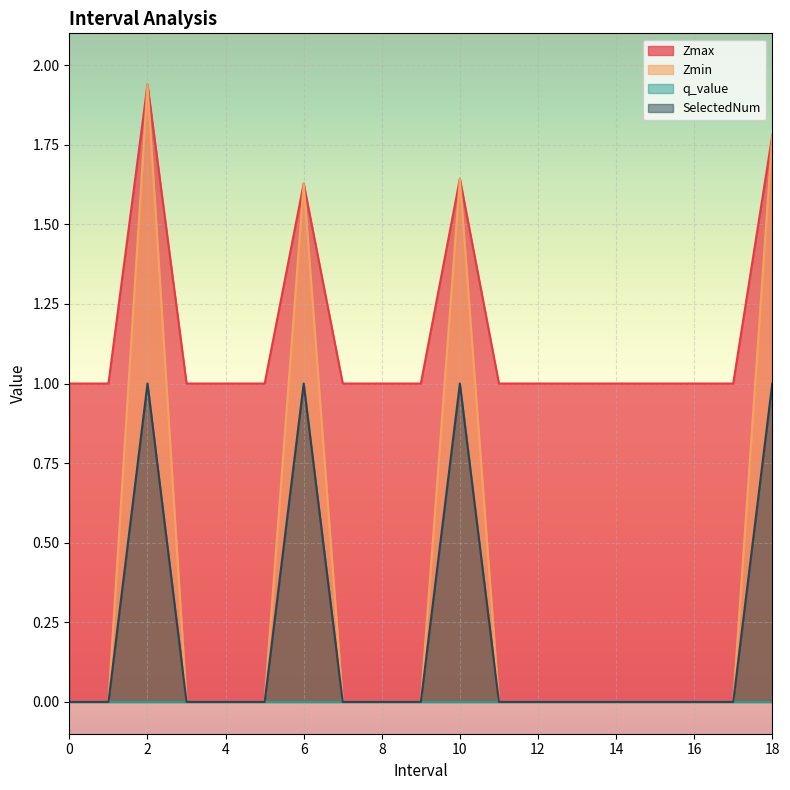

Between 15 and 6.0, which is larger?

6.0